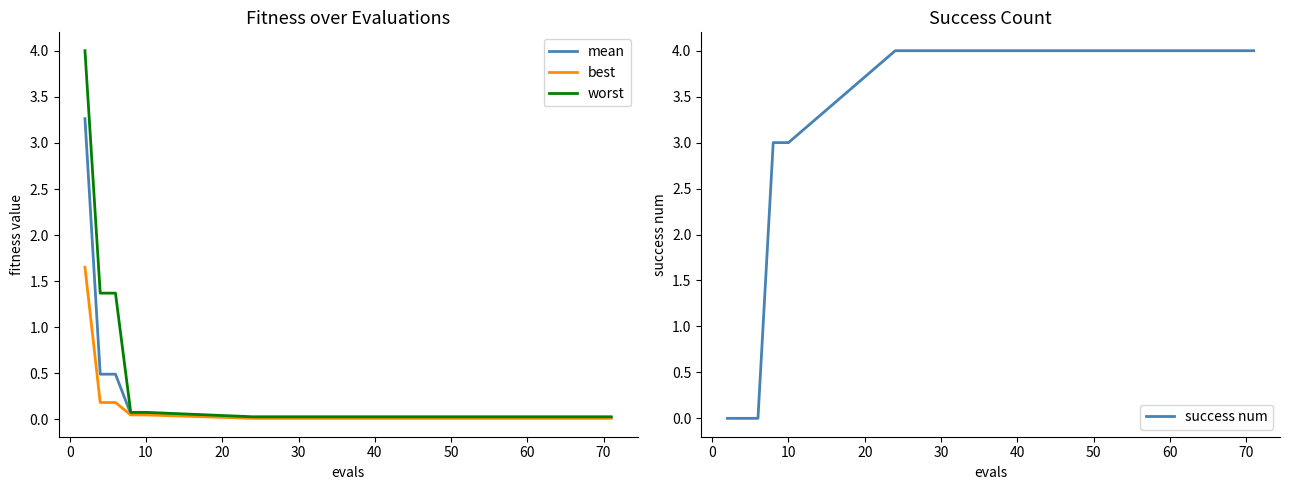

Reading left to right, extract all data points from this chart.

mean: 3.3	0.5	0.5	0.1	0.1	0.0	0.0	0.0	0.0	0.0	0.0	0.0	0.0	0.0	0.0
best: 1.7	0.2	0.2	0.0	0.0	0.0	0.0	0.0	0.0	0.0	0.0	0.0	0.0	0.0	0.0
worst: 4.0	1.4	1.4	0.1	0.1	0.0	0.0	0.0	0.0	0.0	0.0	0.0	0.0	0.0	0.0
success num: 0.0	0.0	0.0	3.0	3.0	4.0	4.0	4.0	4.0	4.0	4.0	4.0	4.0	4.0	4.0